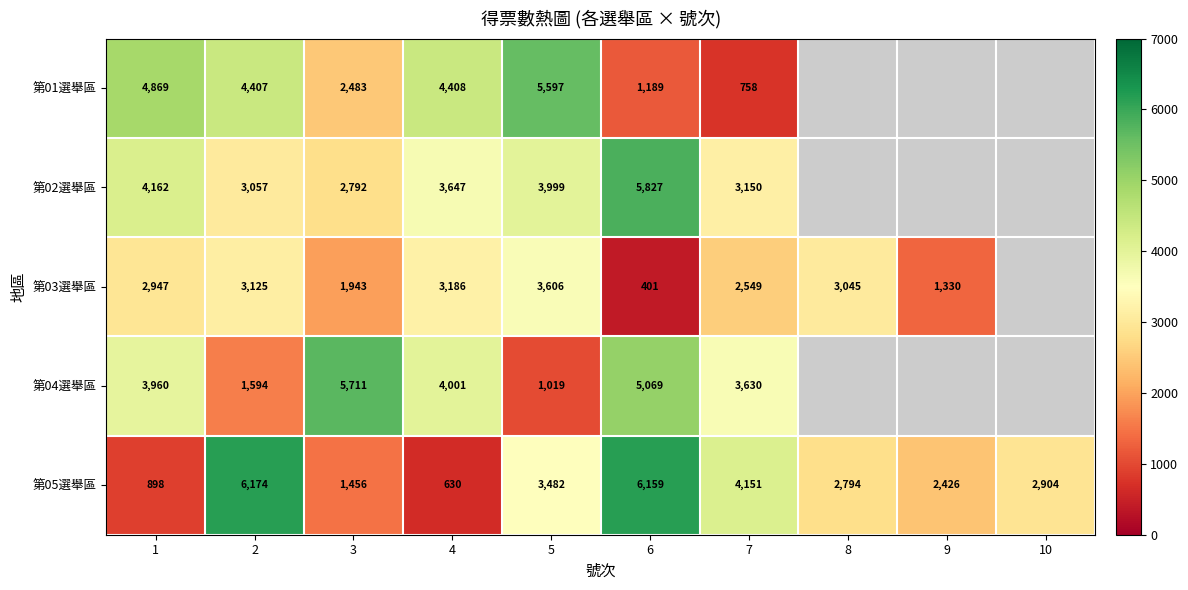

How many 第05選舉區 values are between 1456 and 4151?

6